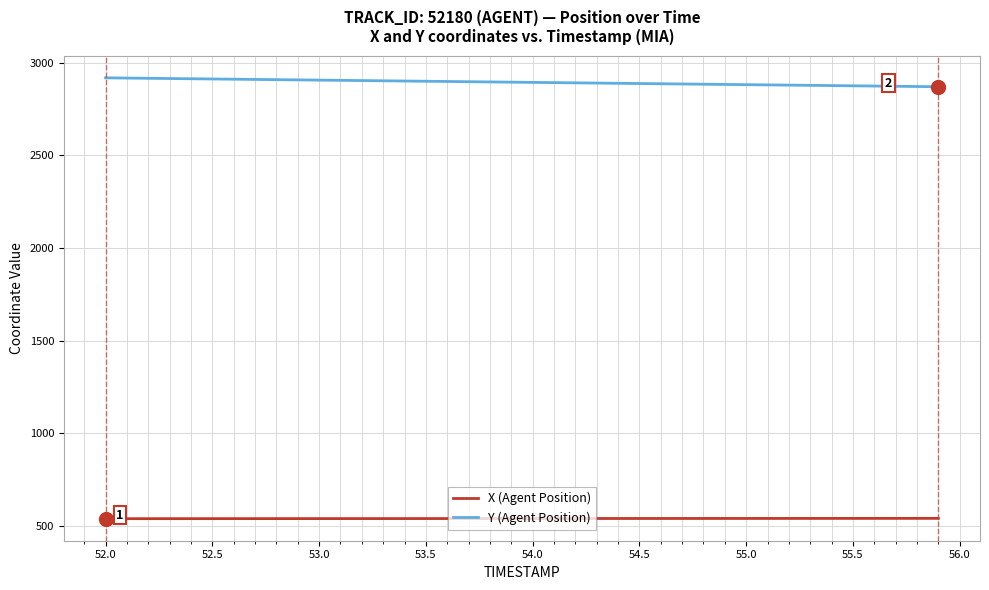

What is the minimum value shown in the chart?

539.9